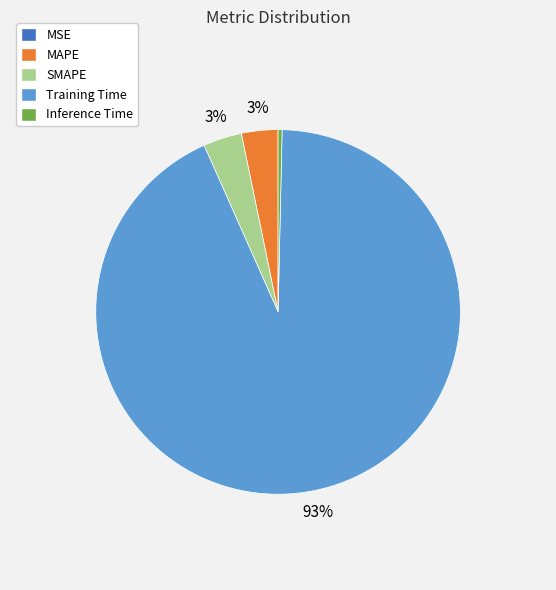

To the nearest percent, what is the difference between the SMAPE and Inference Time slice percentages?

3%